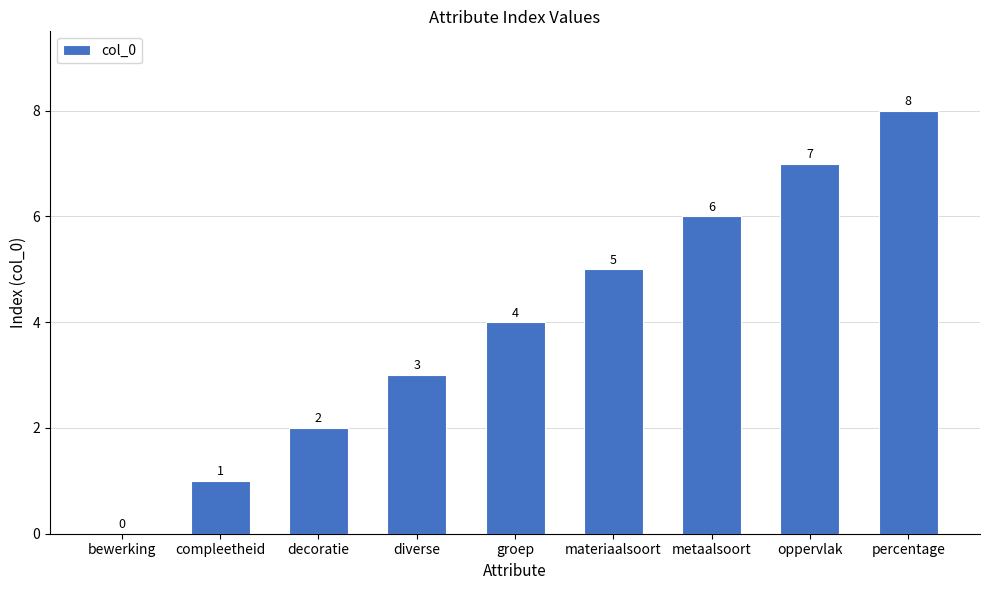

Are the bars grouped side by side (vs. stacked)?

No